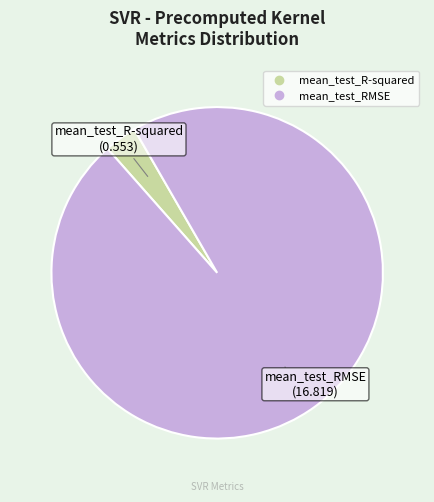

Count the number of slices in the pie.

2